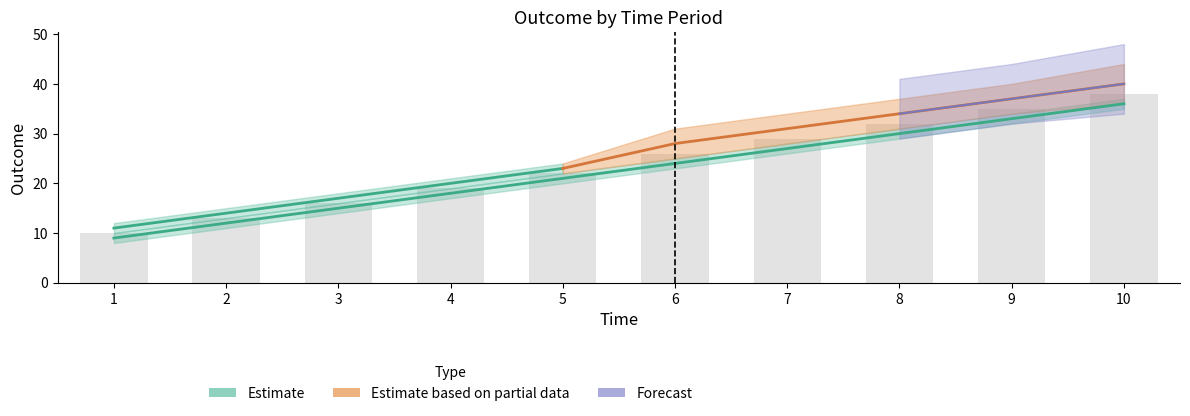

At which category is the sum across all series the highest?

10